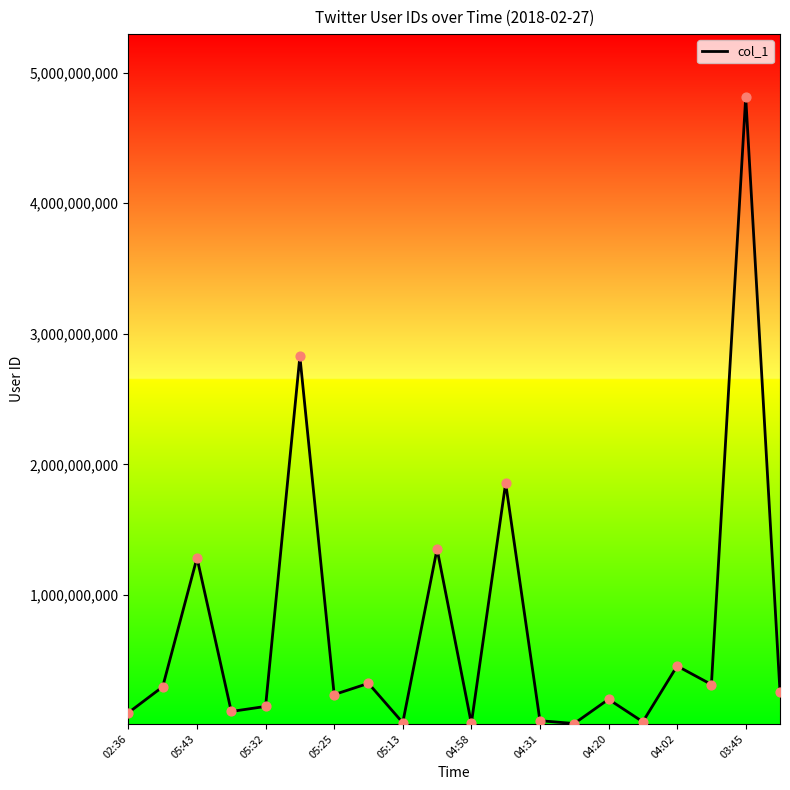

What is the greatest value displayed?

4813269505